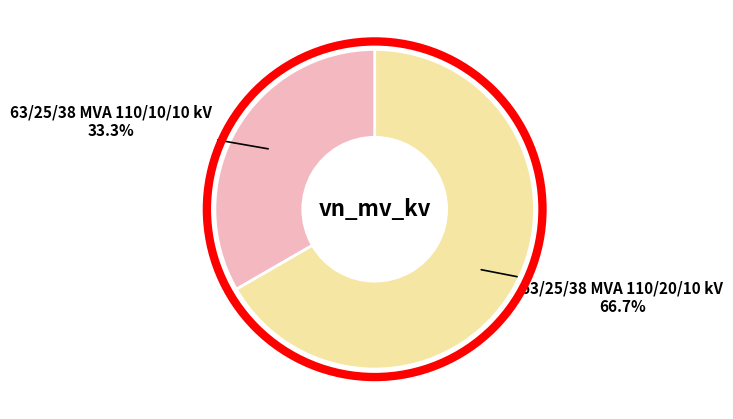

What portion of the pie excludes 63/25/38 MVA 110/20/10 kV?

33.3%